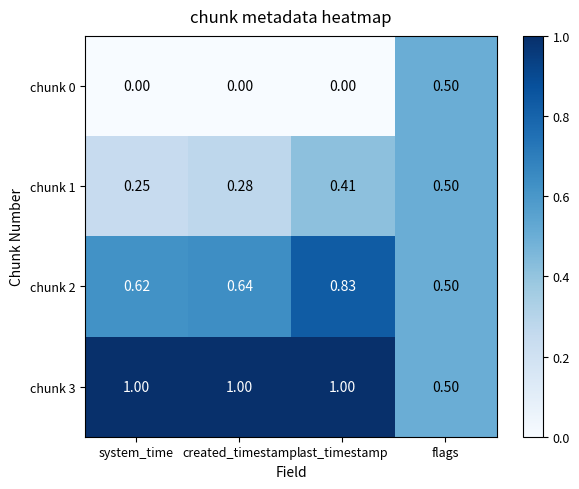

At which label does chunk 0 reach its peak?

flags